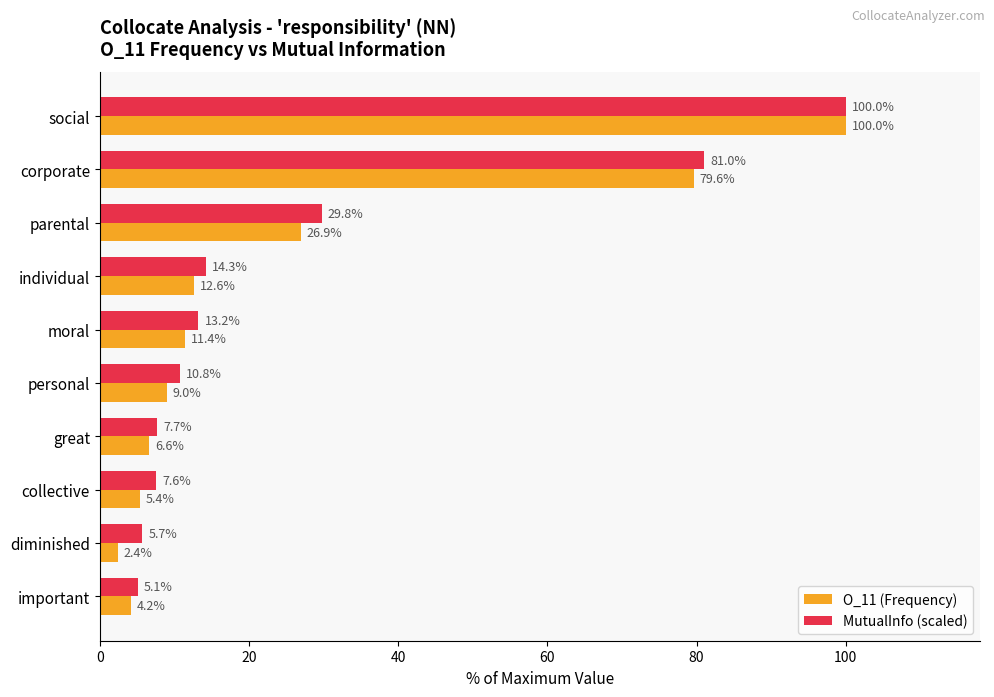

What is the approximate value of O_11 (Frequency) at moral?

11.4